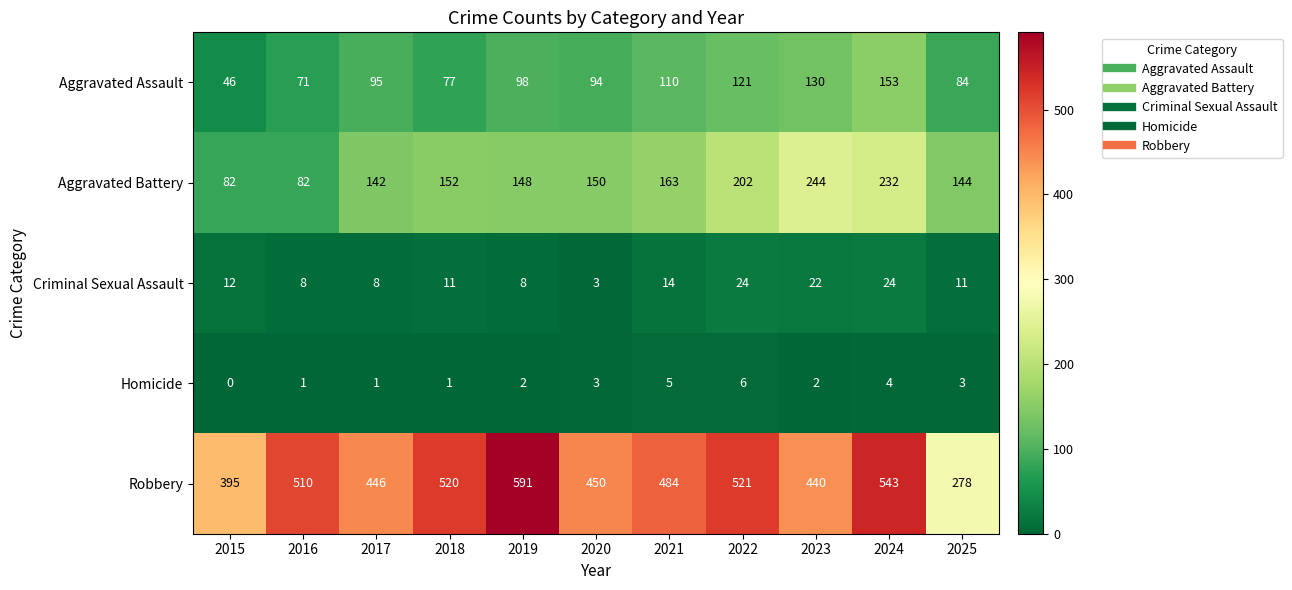

How many distinct data groups are displayed?

5